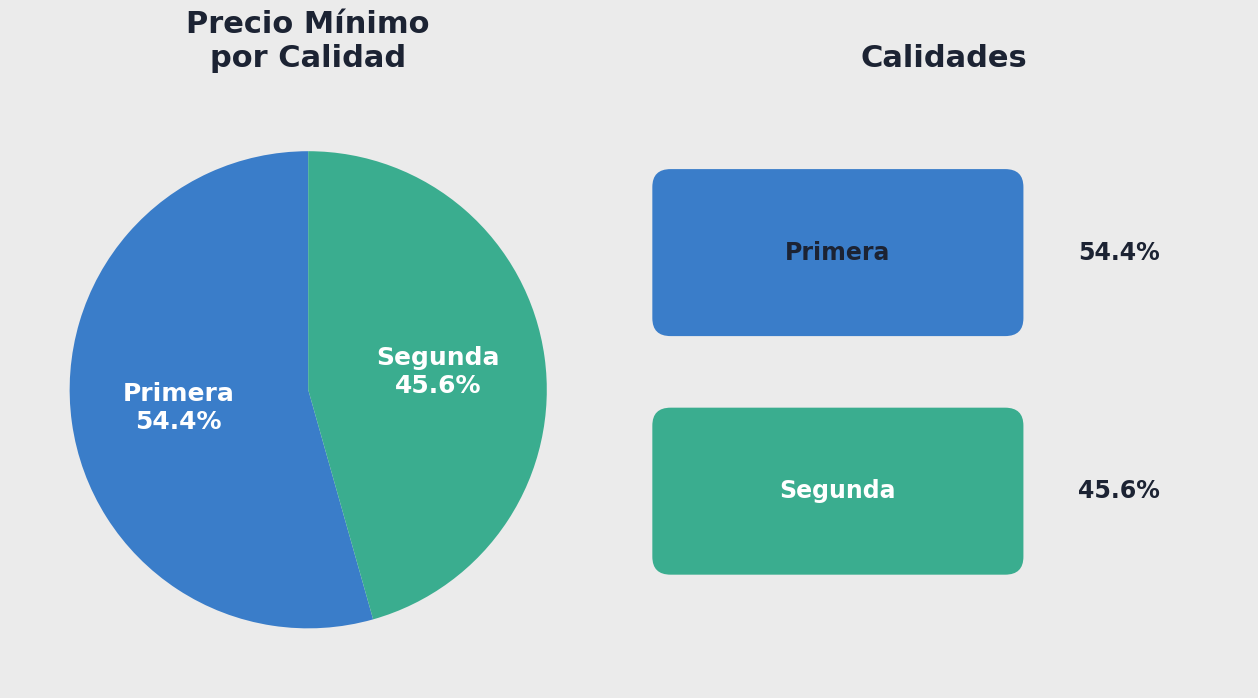

Approximately how many times larger is the value at Segunda compared to Primera?

0.8